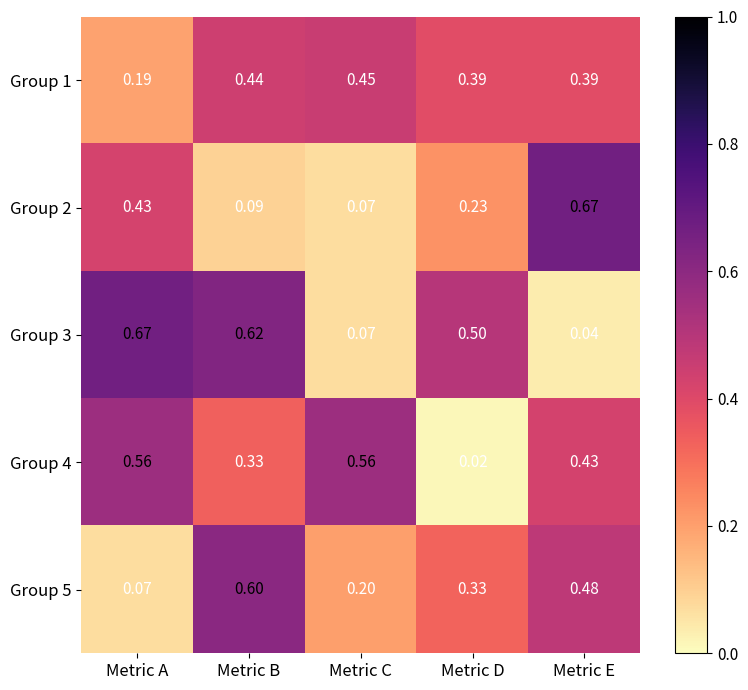

How many distinct data groups are displayed?

5